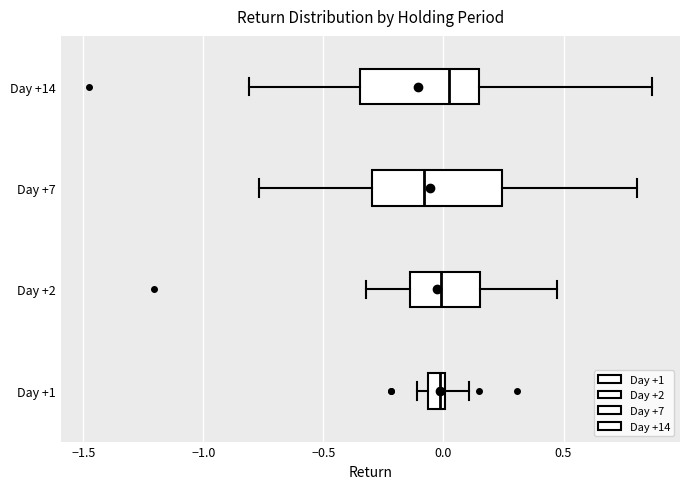

Where is the right edge of the box for Day +14 on the x-axis? The values are not printed on the chart, so give them approximately, as read against the axis.

0.15